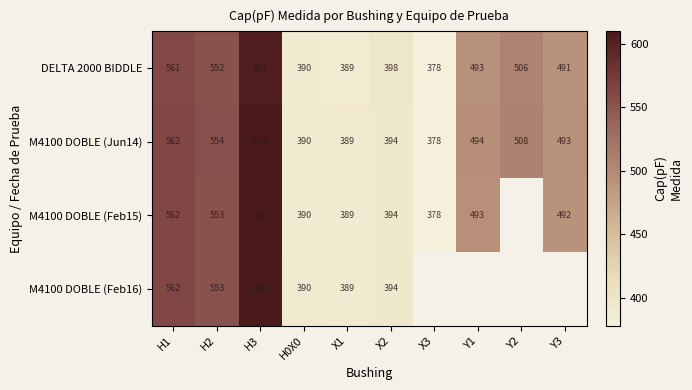

How many values in the M4100 DOBLE (Jun14) series are below 494?

5